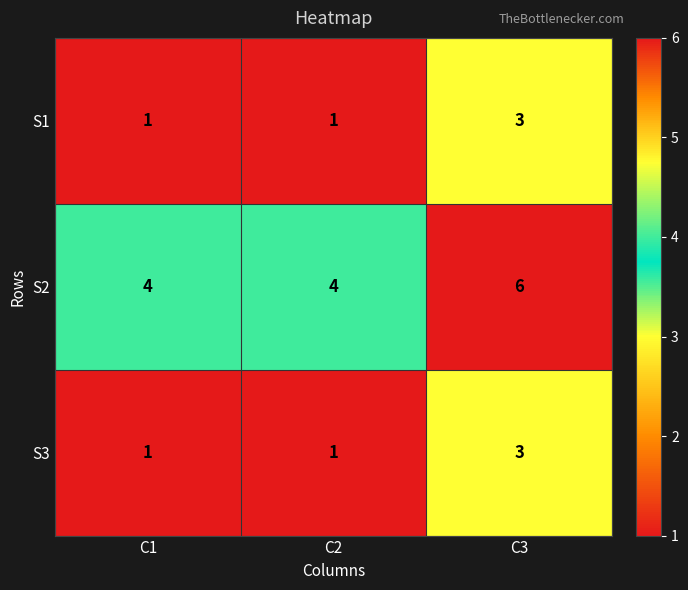

Reading left to right, list all the values displayed in this chart.

S1: C1=1	C2=1	C3=3
S2: C1=4	C2=4	C3=6
S3: C1=1	C2=1	C3=3